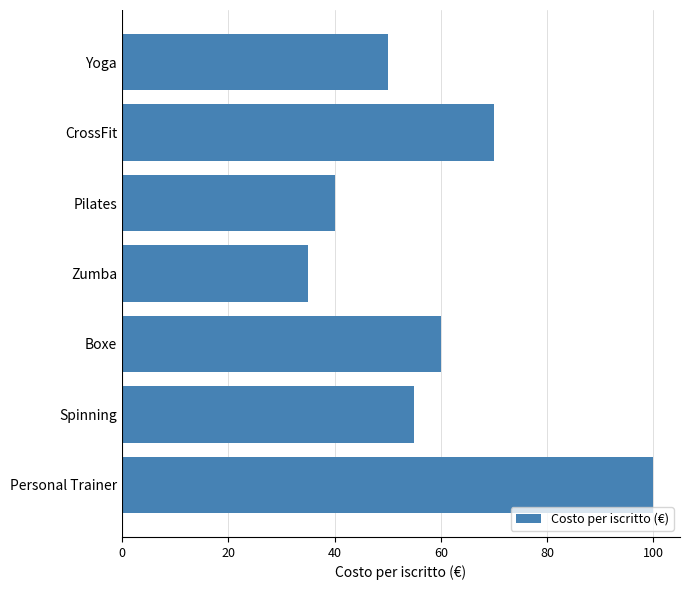

What is the sum of all values?

410